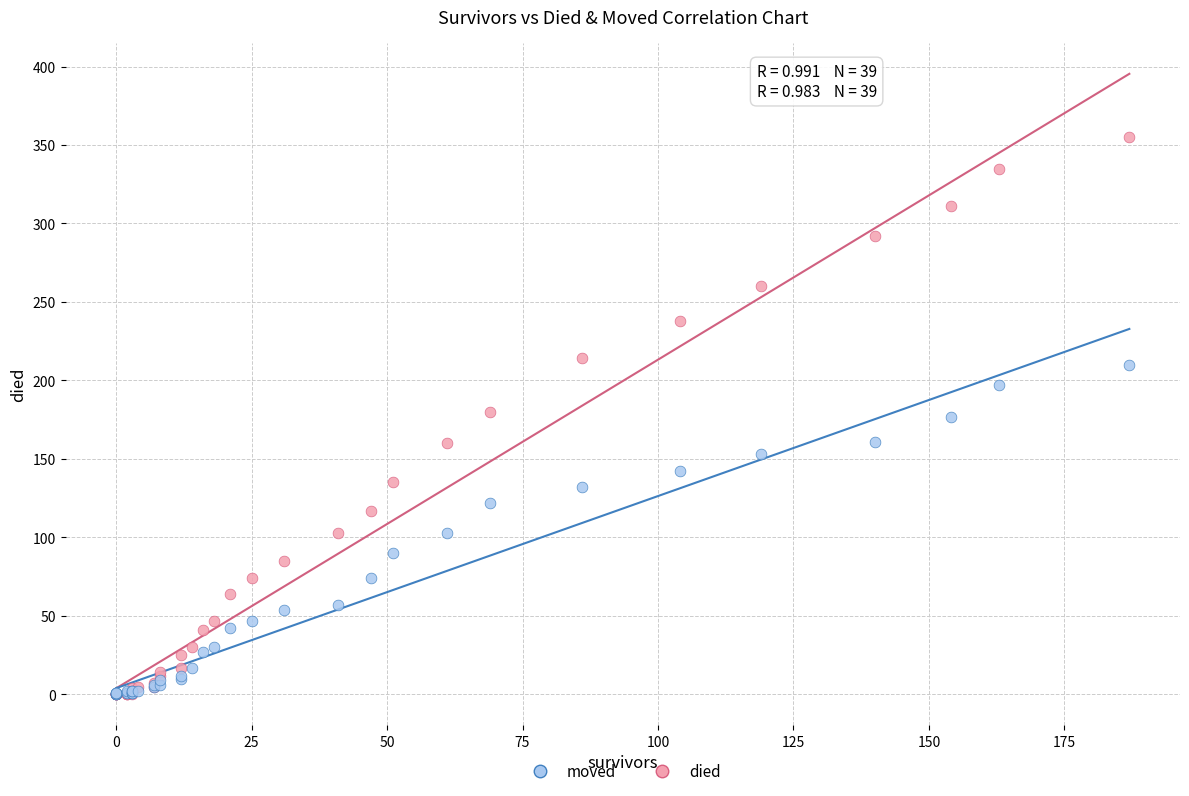

What are all the series names shown in the legend?

moved, died